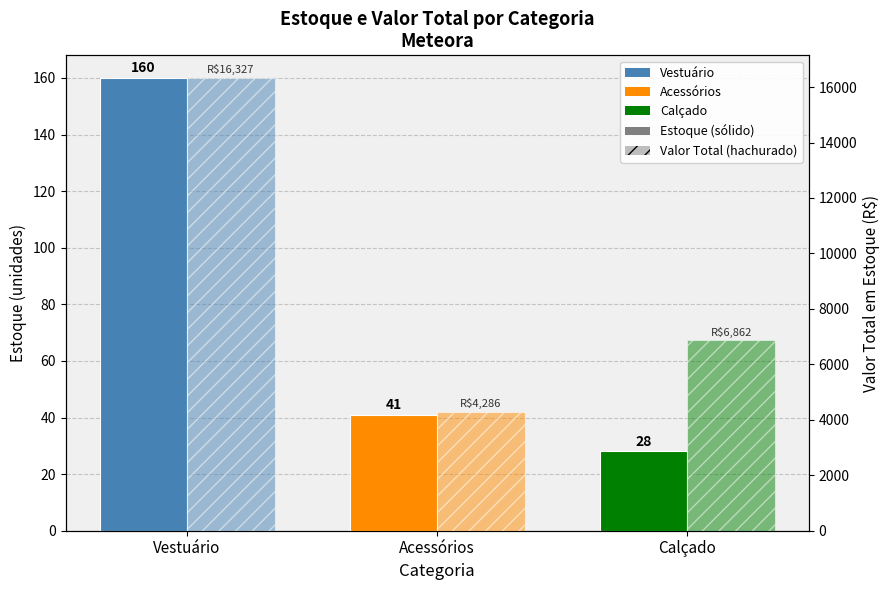

List the series in order of their overall mean, lowest first.

Estoque (unidades), Valor Total (R$)